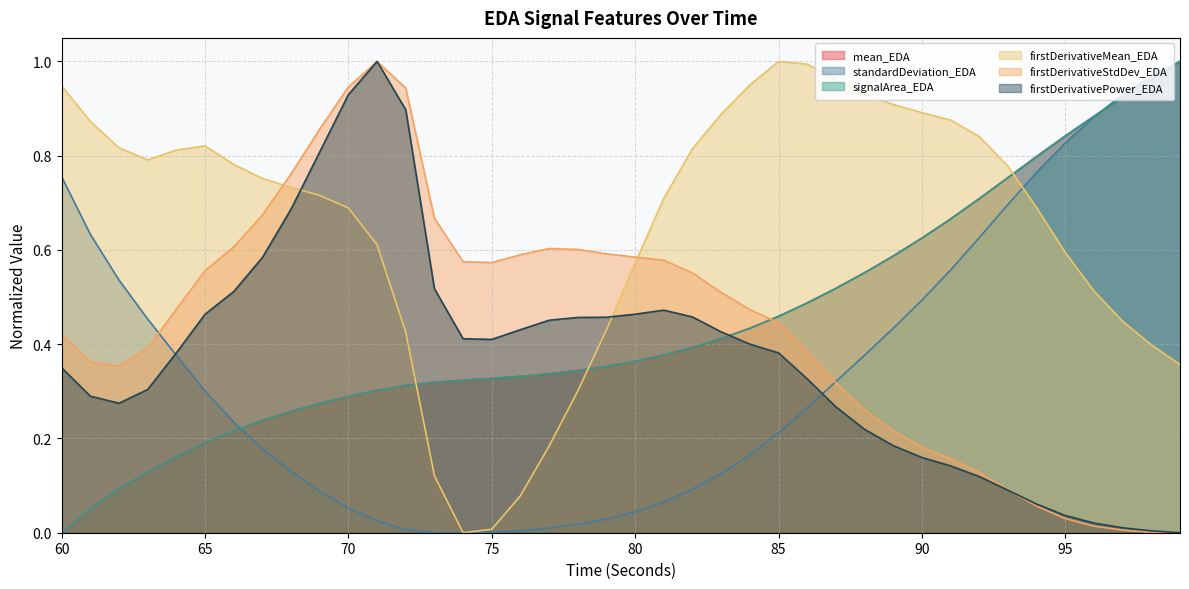

True or false: signalArea_EDA and mean_EDA intersect in this chart.

False